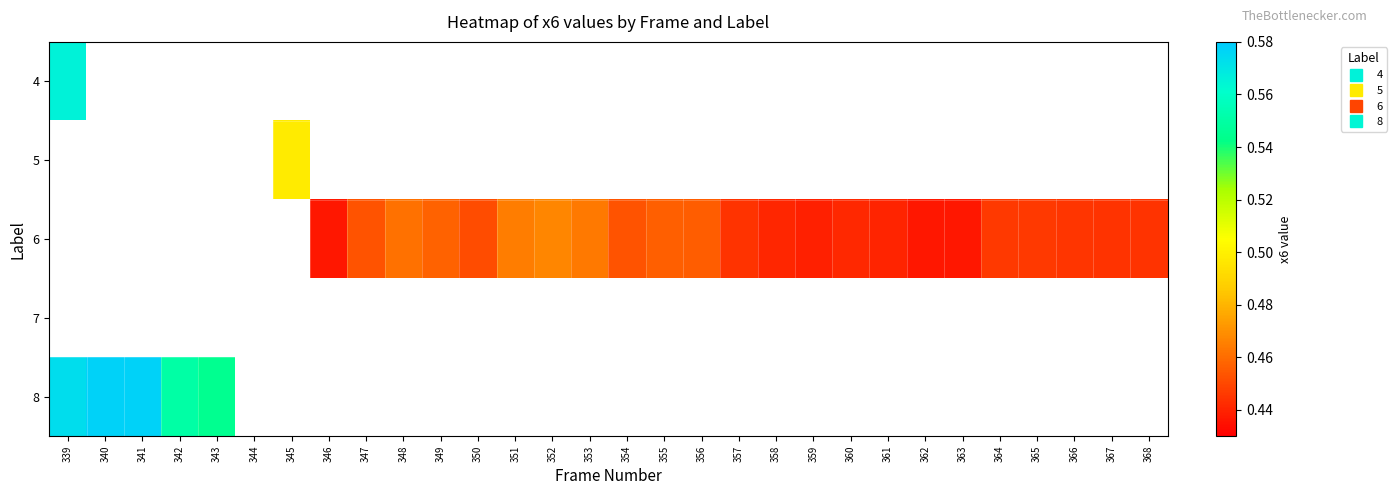

How many values in 6 are above zero?

23